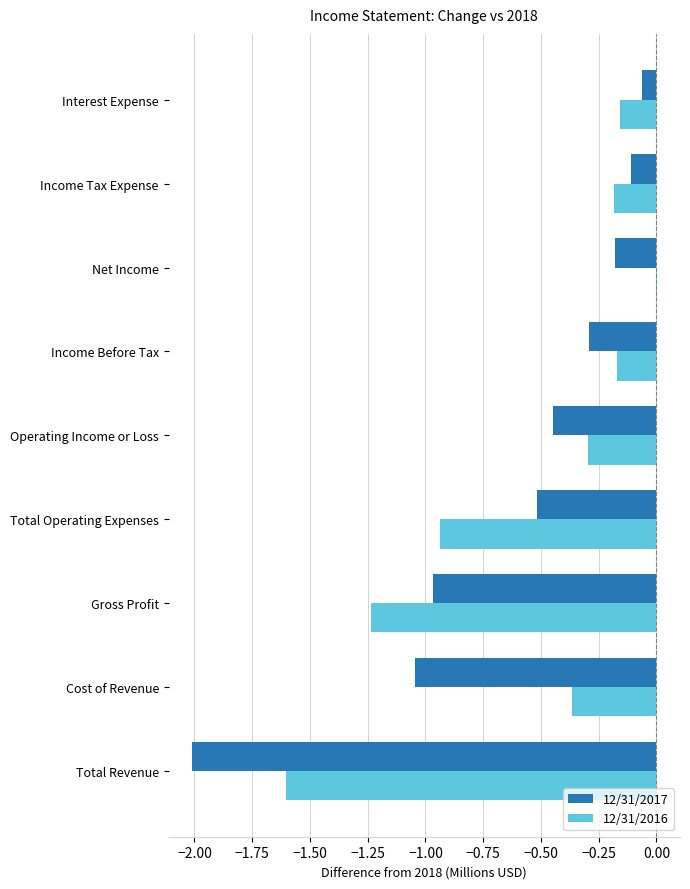

The 12/31/2016 series shows -2.1 at Gross Profit. True or false?

False